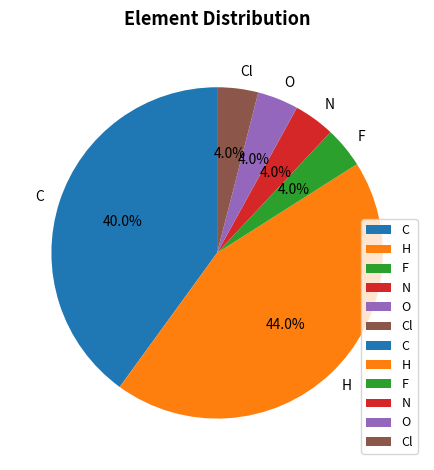

Approximately how many times larger is the value at N compared to Cl?

1.0